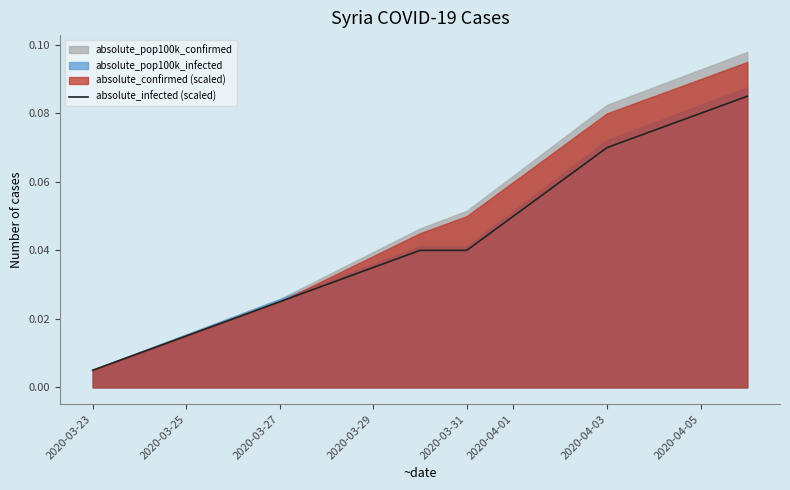

Which category has the lowest value across all series?

2020-03-23